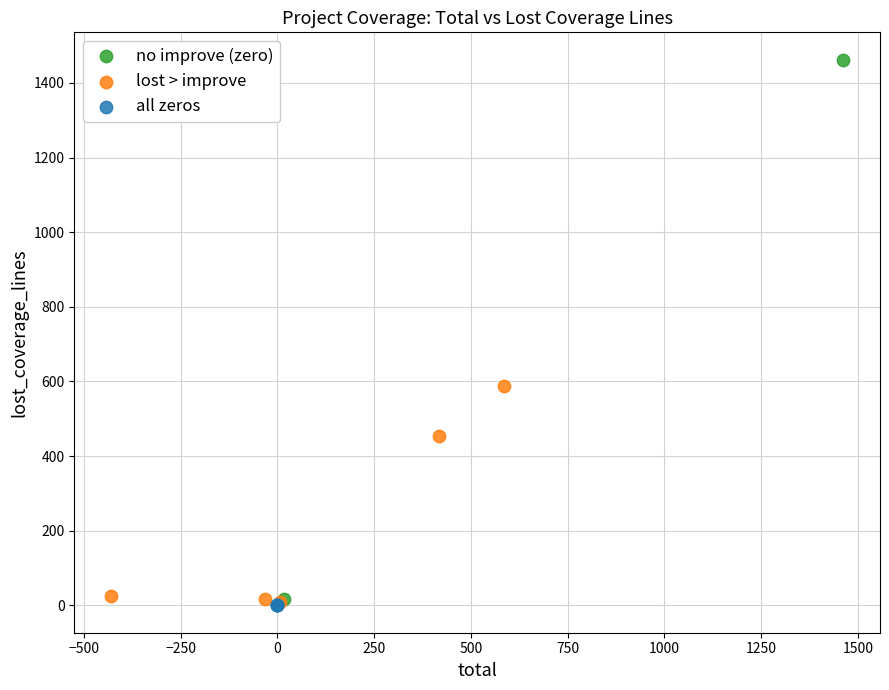

Which series contains the highest Y value?

no improve (zero)